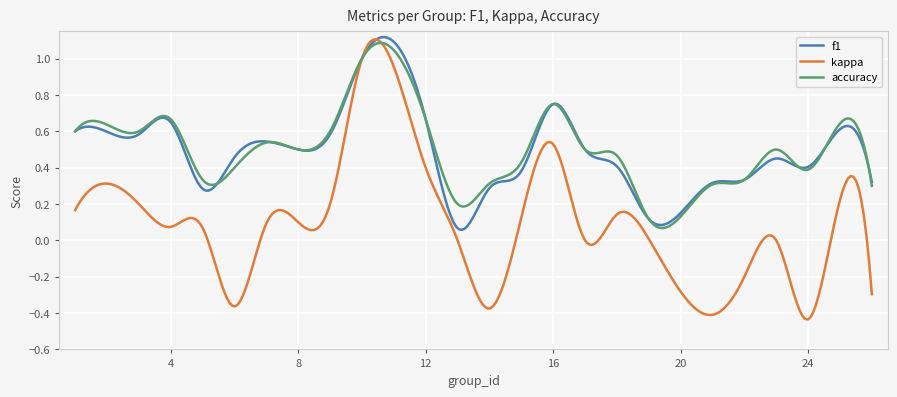

Which series has the largest range (max minus min)?

kappa